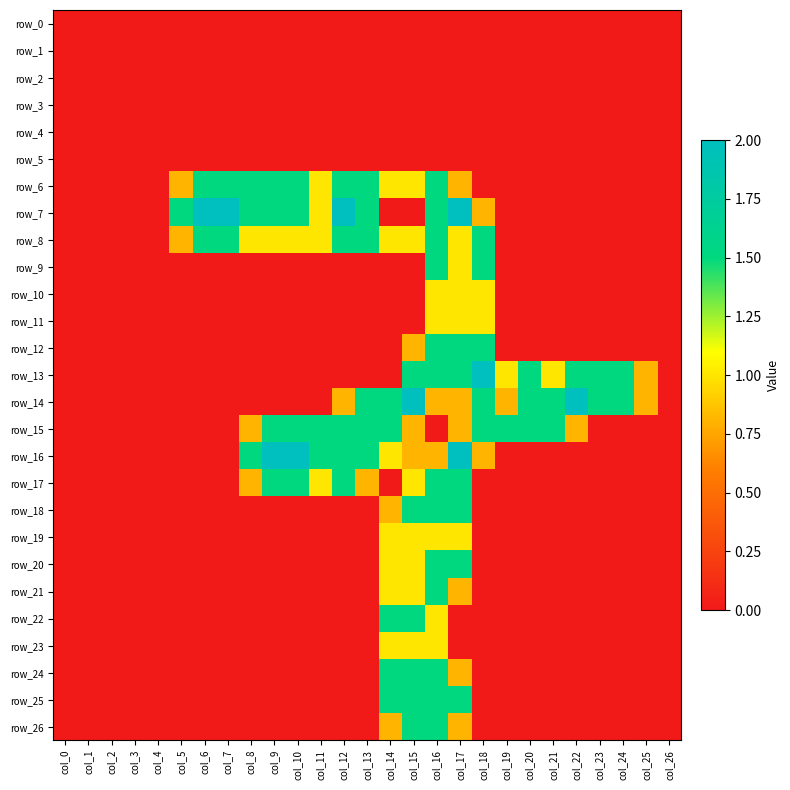

List the series in order of their peak value, lowest first.

row_0, row_1, row_2, row_3, row_4, row_5, row_10, row_11, row_19, row_23, row_6, row_8, row_9, row_12, row_15, row_17, row_18, row_20, row_21, row_22, row_24, row_25, row_26, row_7, row_13, row_14, row_16